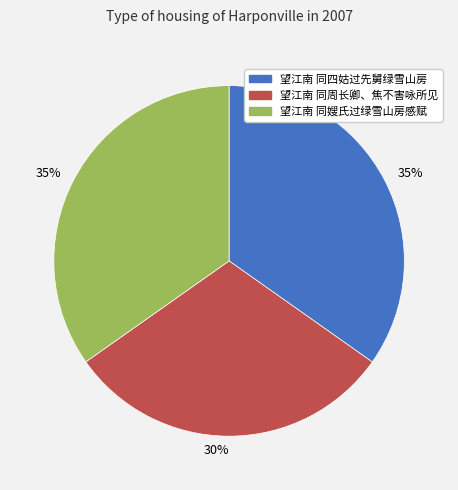

How many slices are in this pie chart?

3